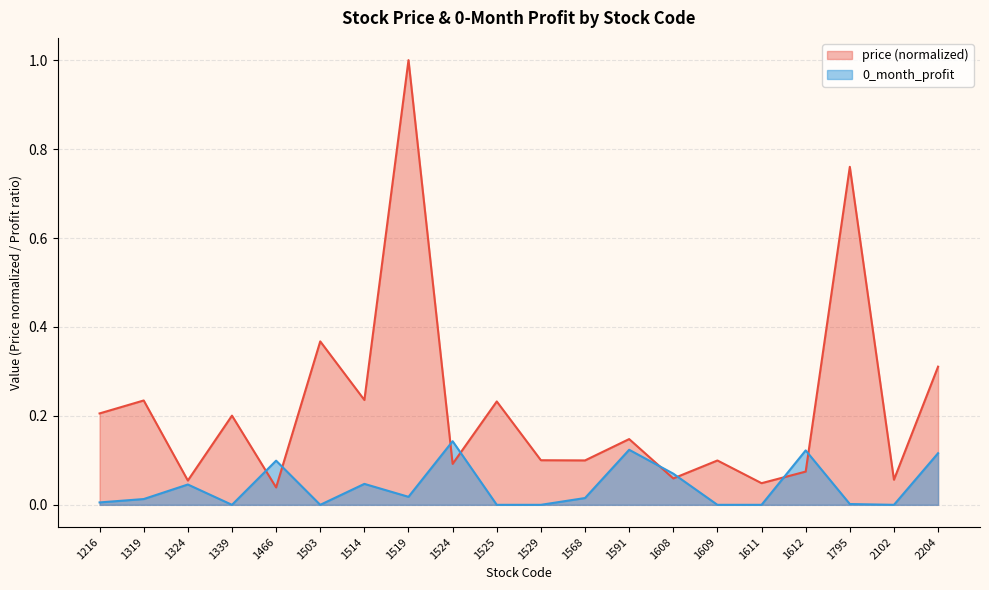

Where is the first local minimum for 0_month_profit?

1339